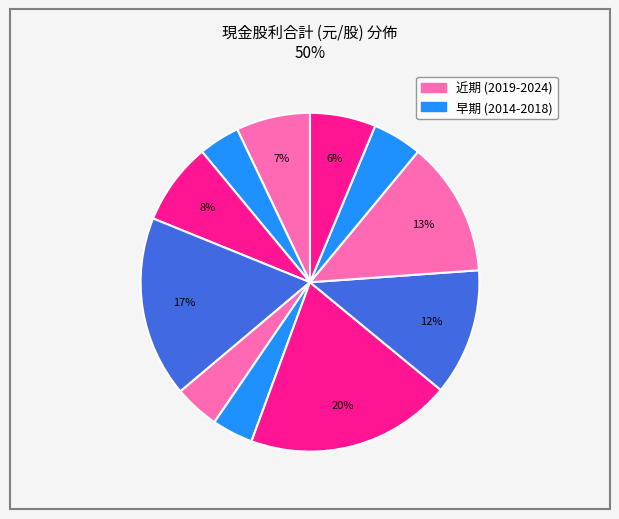

How many slices are in this pie chart?

11